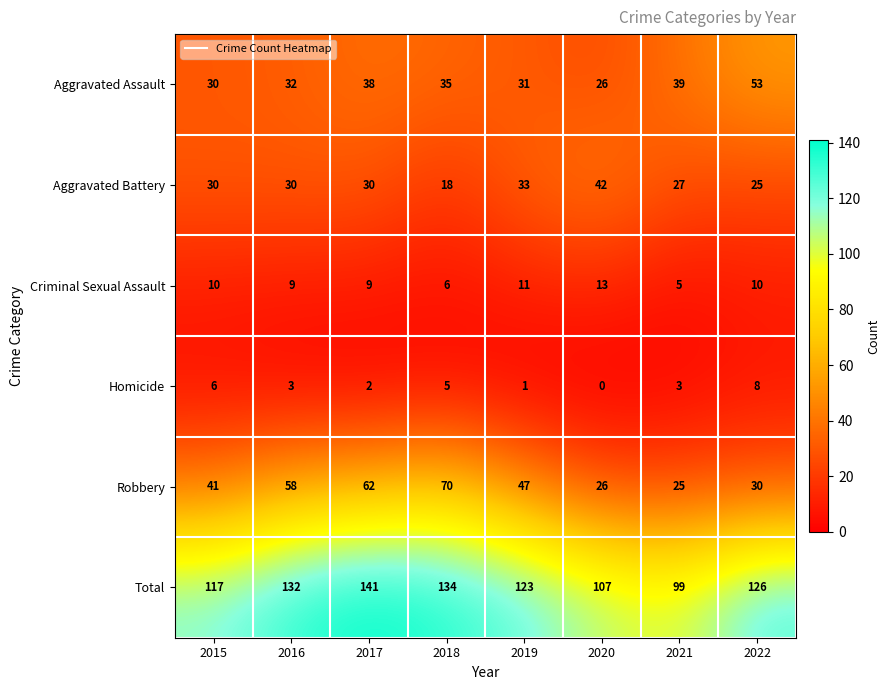

Which series has the widest spread of values?

Robbery